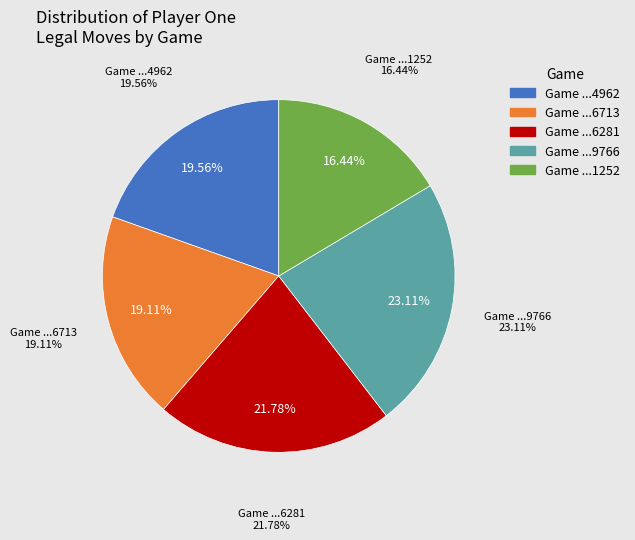

To the nearest percent, what portion does 1714536822-4962 represent?

20%